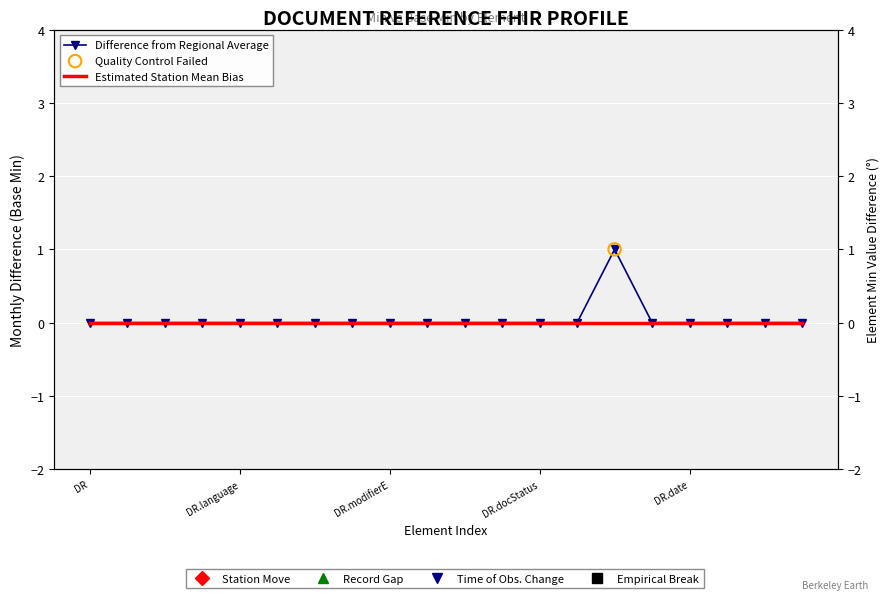

Which series reaches the minimum Y coordinate?

Difference from Regional Average